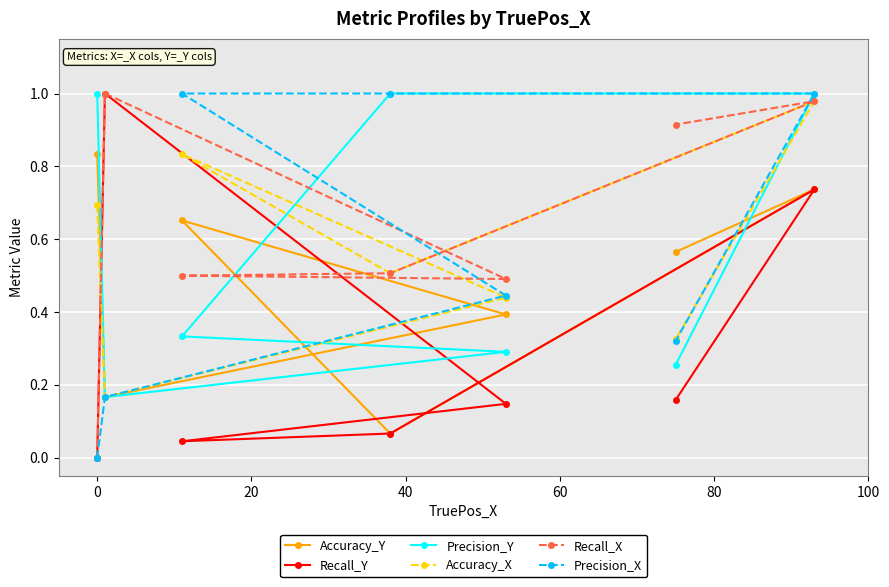

Which series has the largest total across all categories?

Recall_X